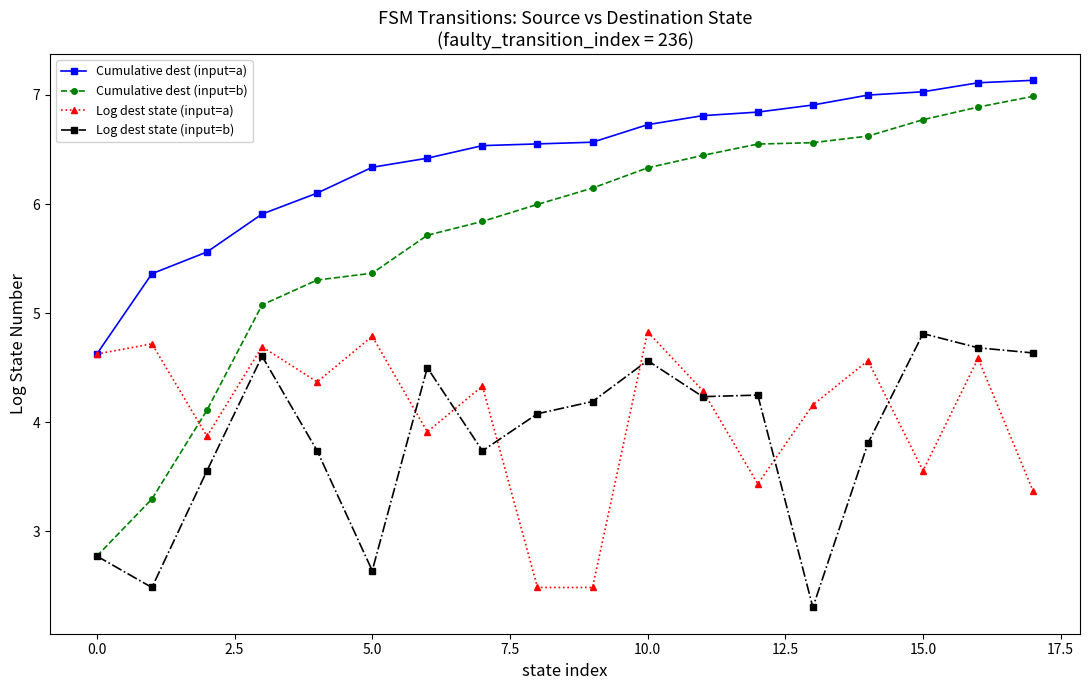

What is the highest value of the Cumulative dest (input=b) series?

7.0